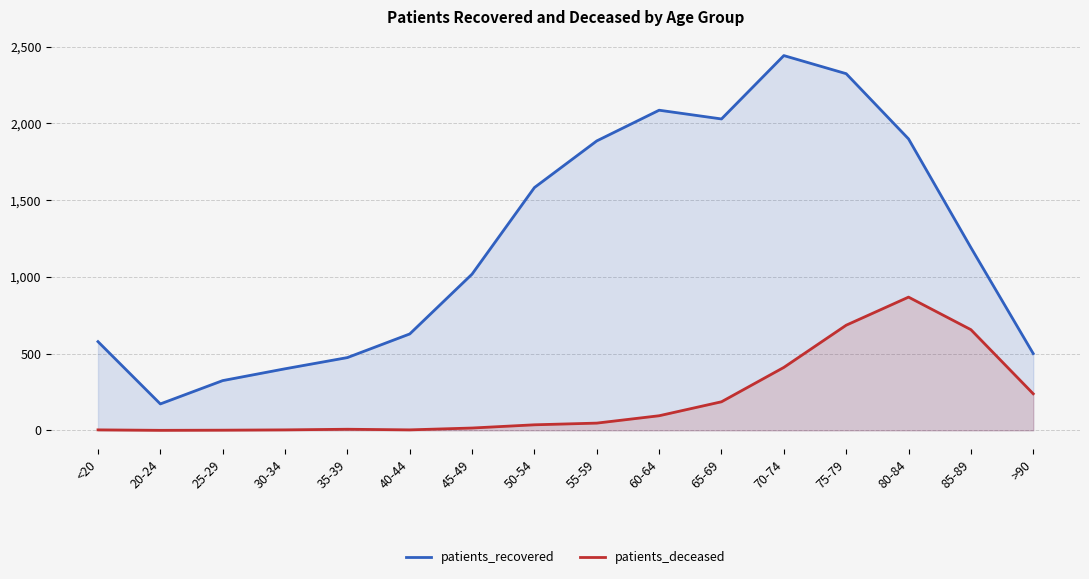

What is the sum of the patients_deceased values at 35-39 and 40-44?

10